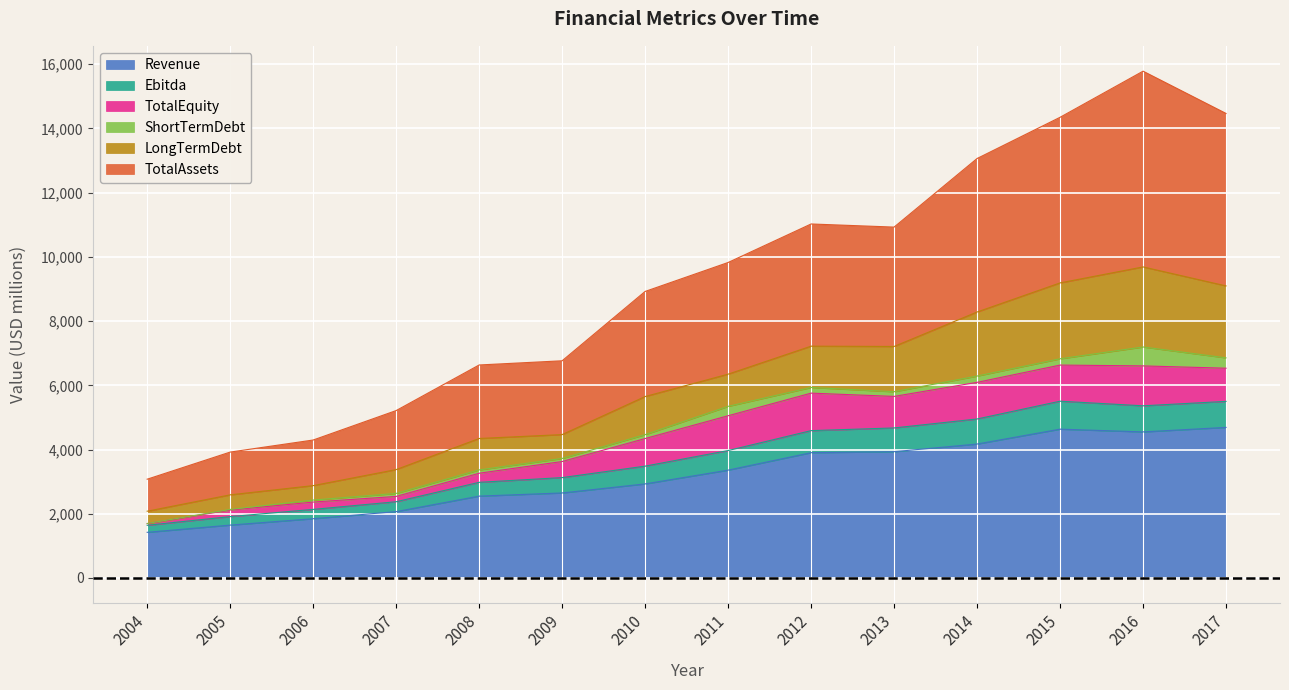

What is the smallest value displayed?

1421.9